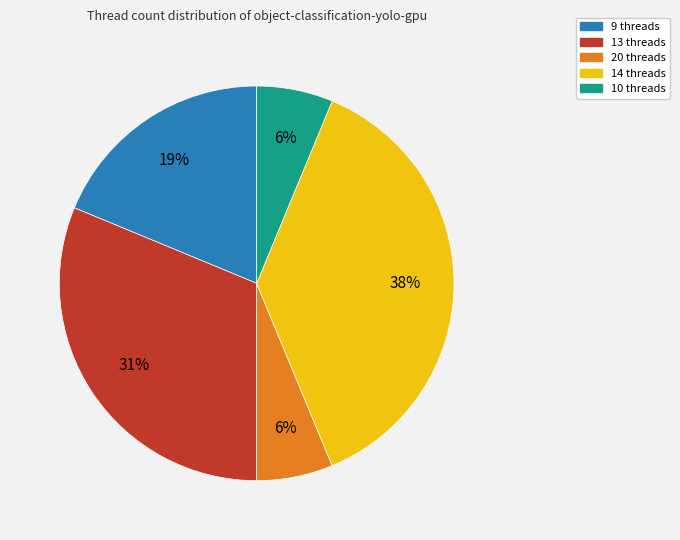

How many segments does this pie chart have?

5